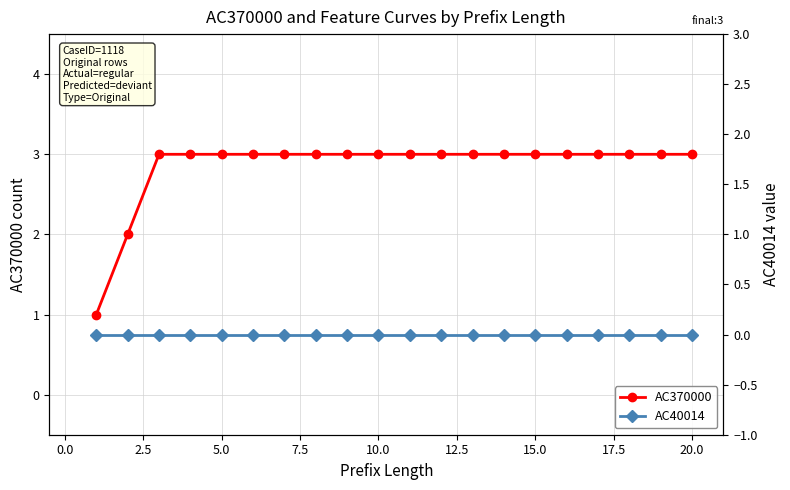

True or false: AC370000 has more than 0 points higher than both neighbors.

False